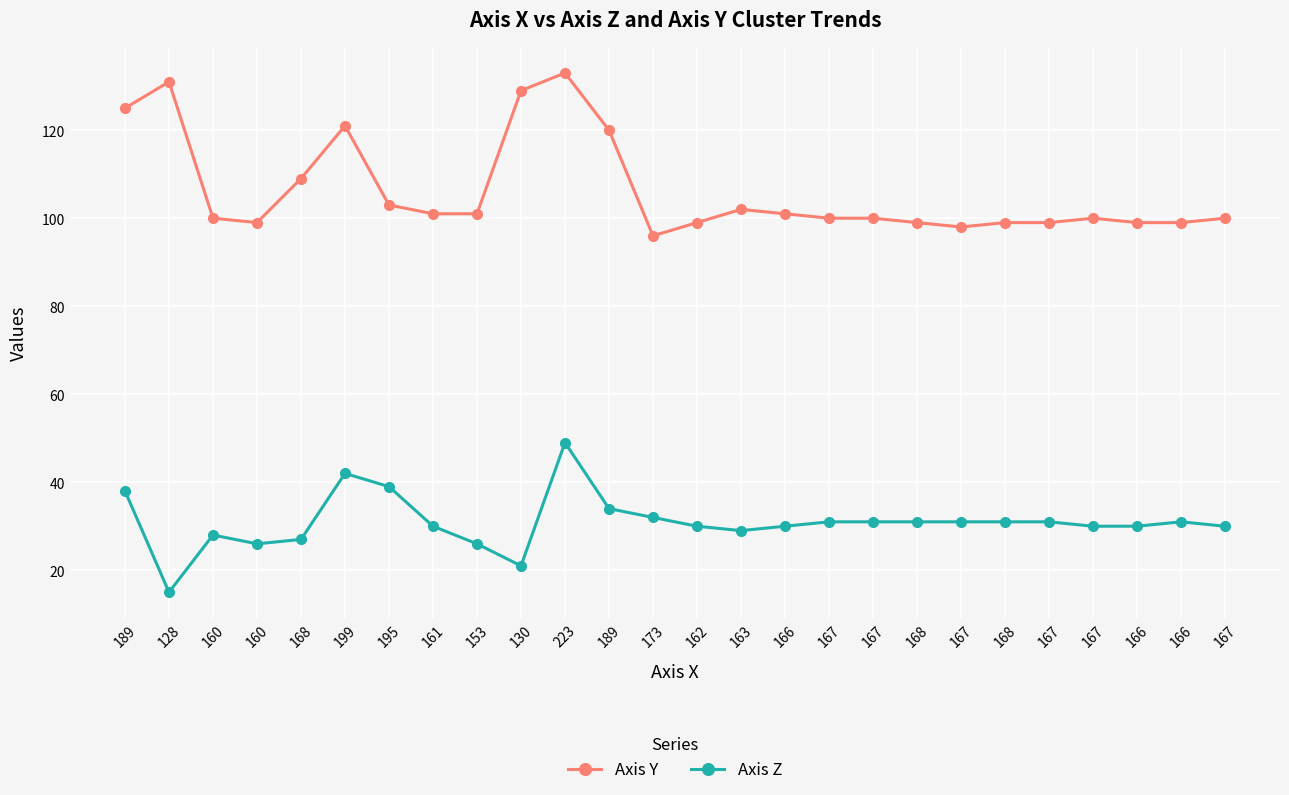

What are all the series names shown in the legend?

Axis Y, Axis Z